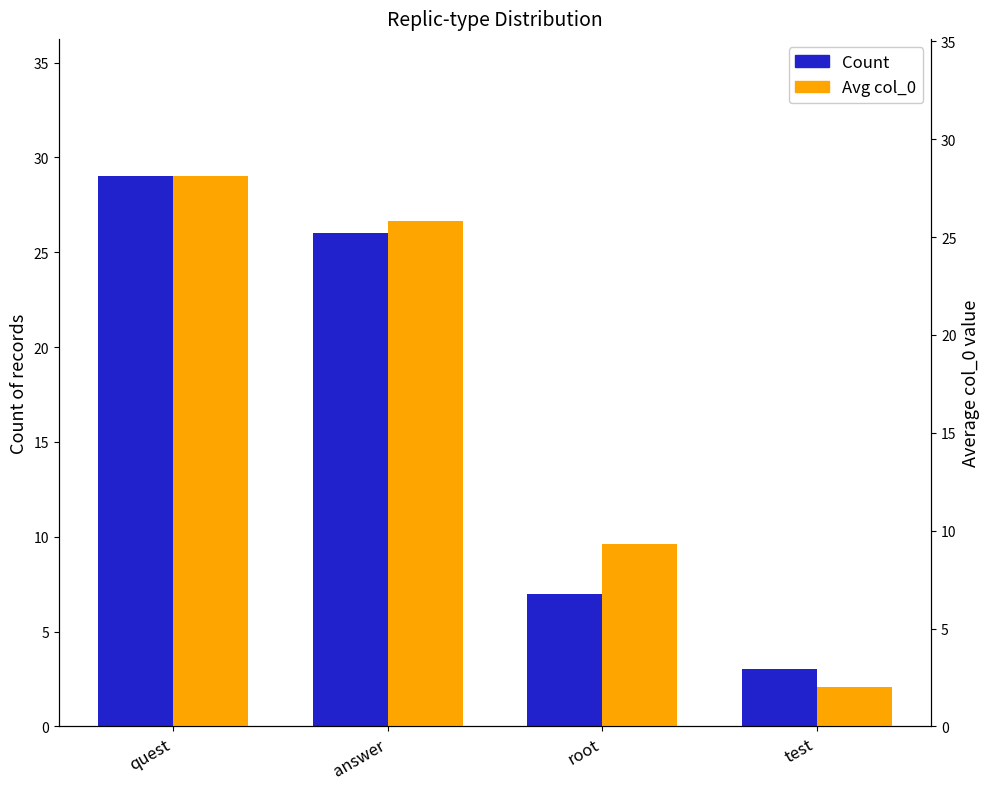

What are all the series names shown in the legend?

Count, Avg col_0